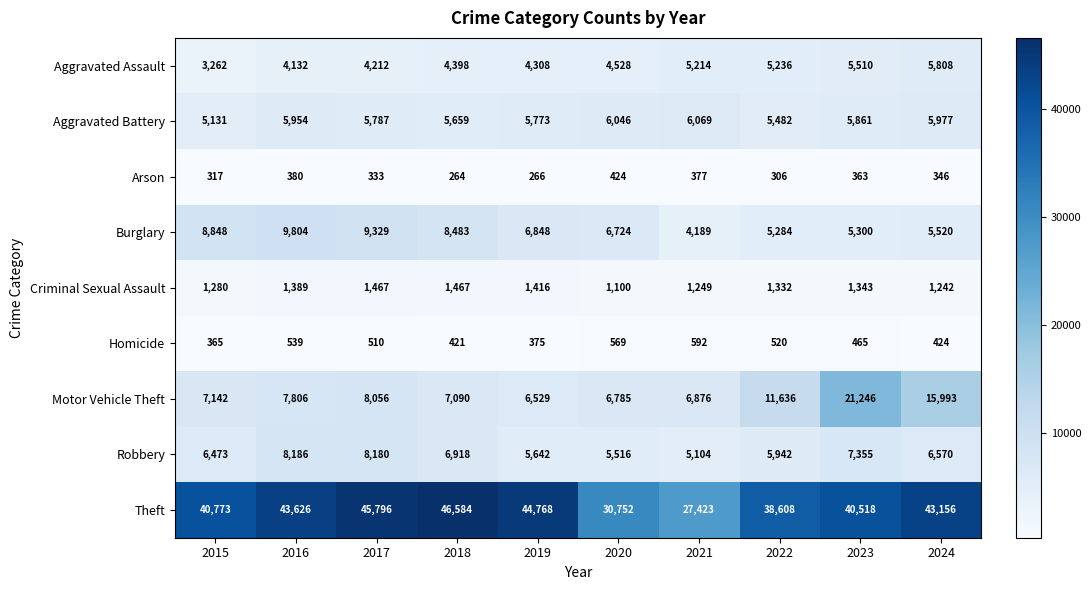

Which category has the lowest value across all series?

2018